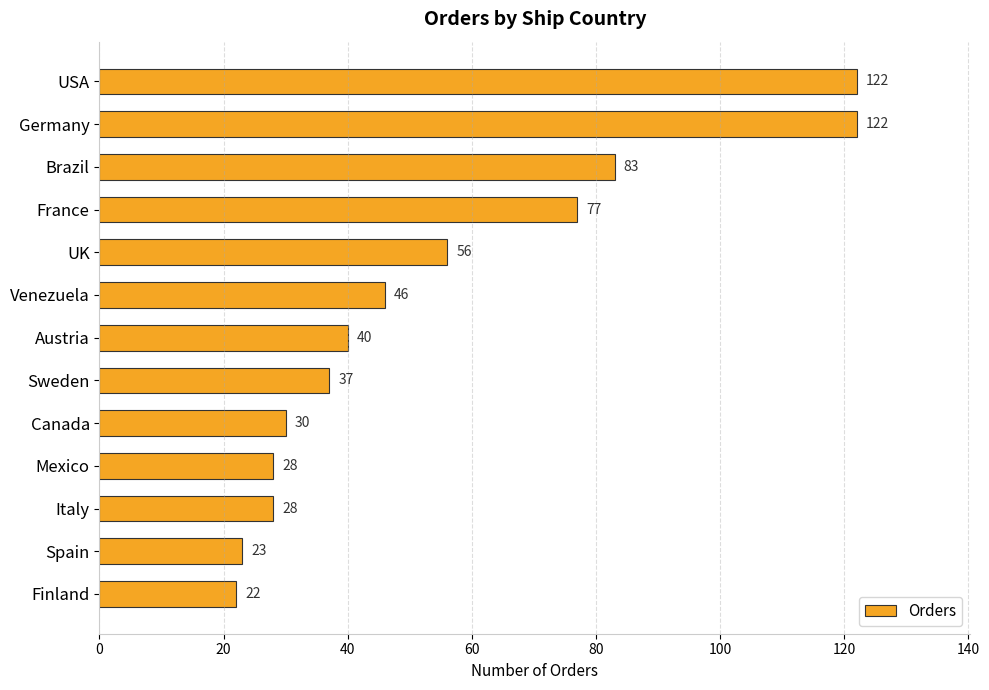

What is the value of the 4th bar from the top?

77